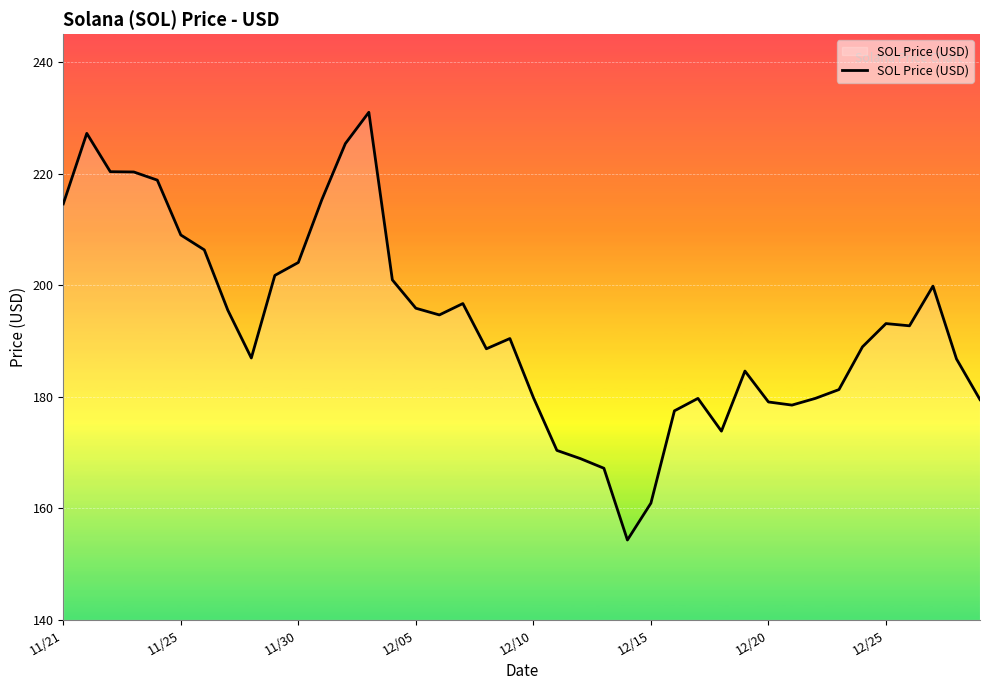

How many lines are shown in the chart?

1